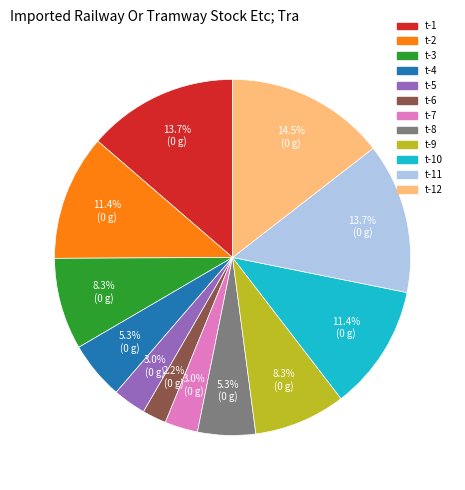

What is the ratio of the value at t-8 to the value at t-11?

0.4